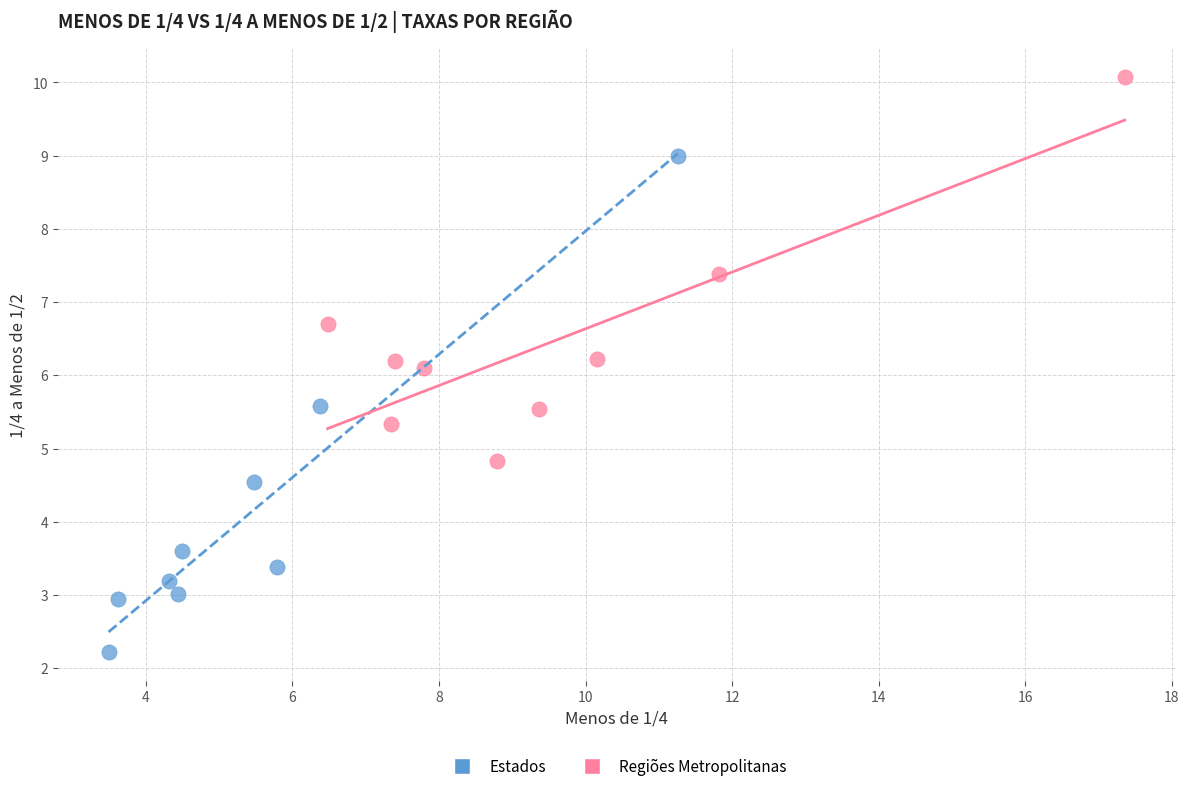

What are all the series names shown in the legend?

Estados, Regiões Metropolitanas